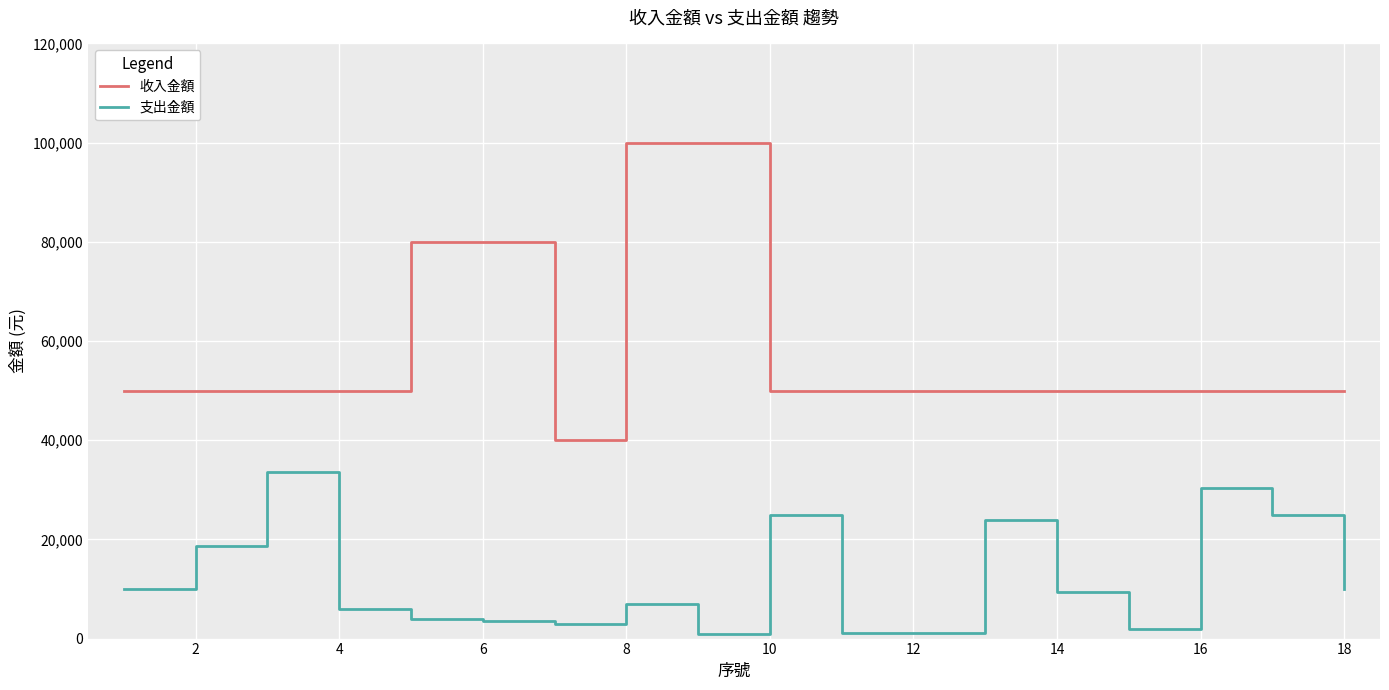

What is the minimum value for 收入金額?

40000